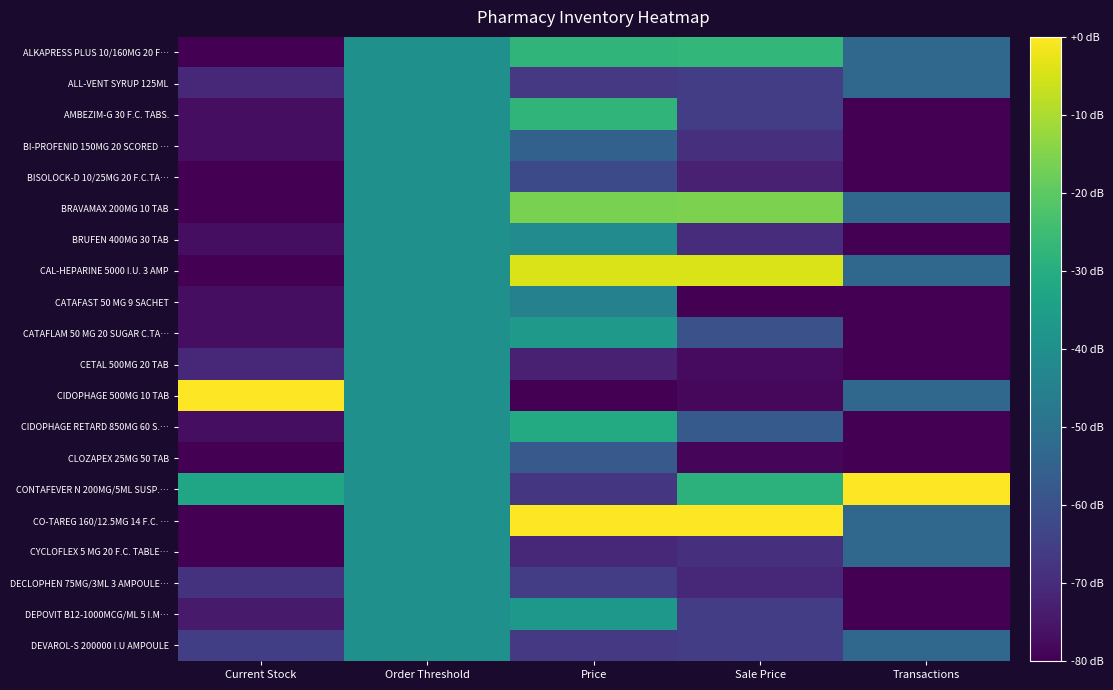

Which category has the lowest value across all series?

Current Stock